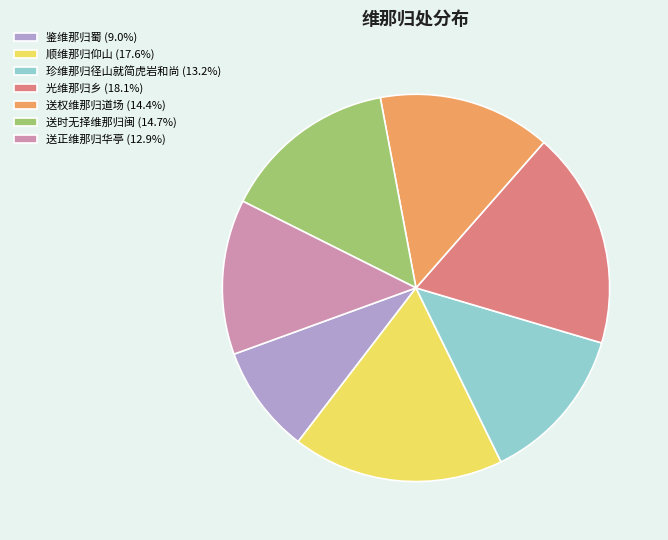

Combined, do 光维那归乡 (18.1%) and 珍维那归径山就简虎岩和尚 (13.2%) account for over 50%?

No